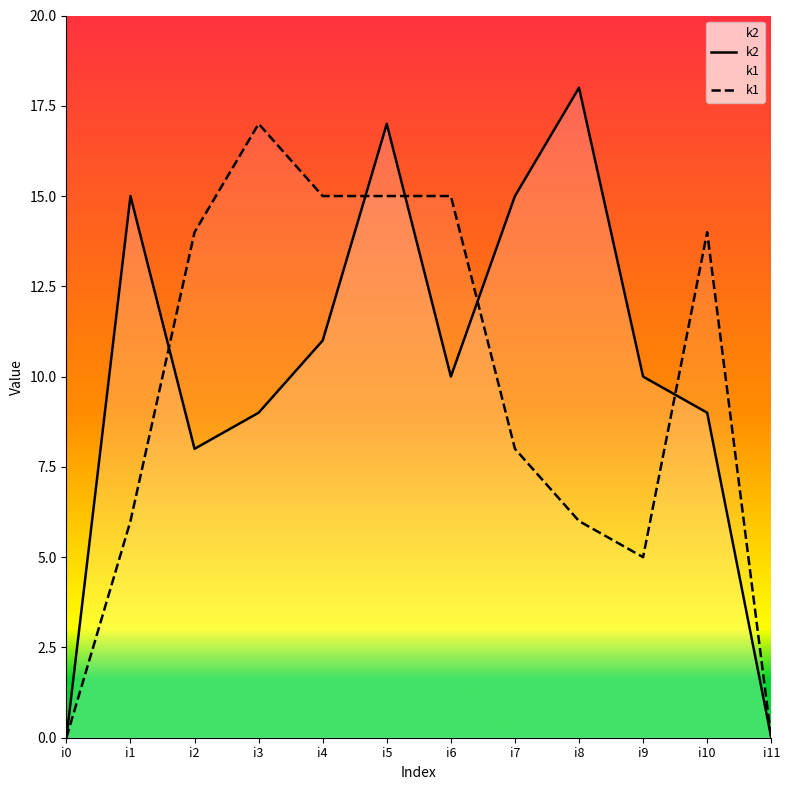

How many intersections are there between k2 and k1?

5